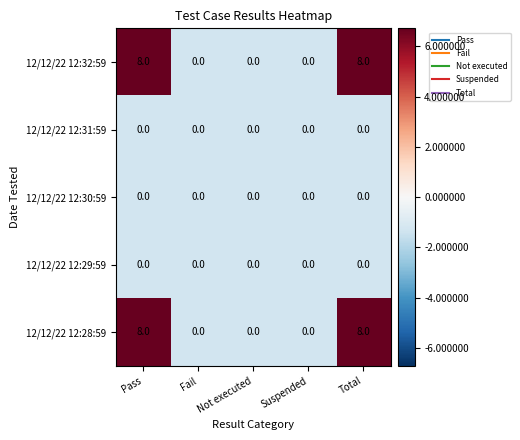

What is the total value across all series at Pass?

16